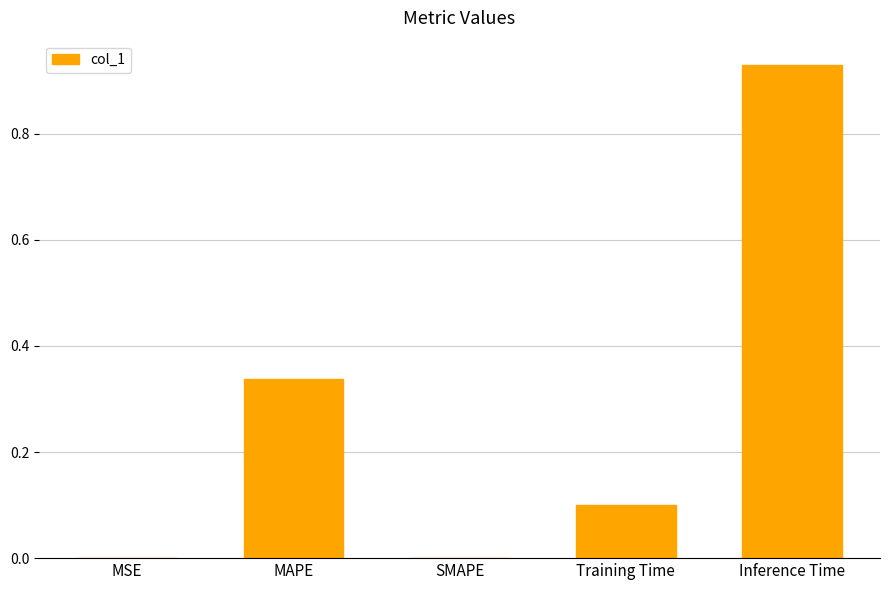

At which category does the chart reach its peak across all series?

Inference Time